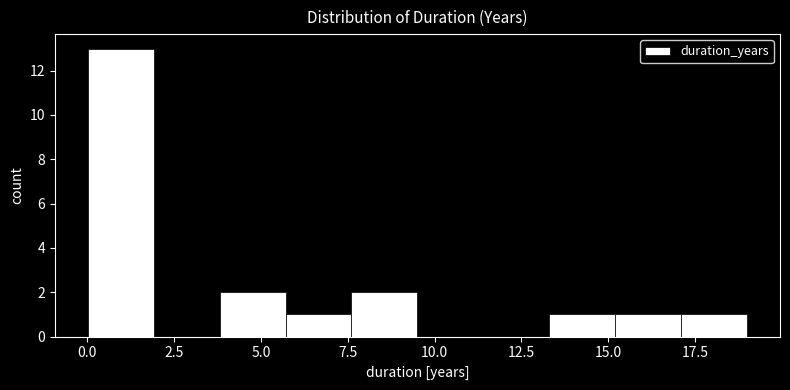

Read against the x-axis, roughly where is the centre of the tallest bar?

1.0